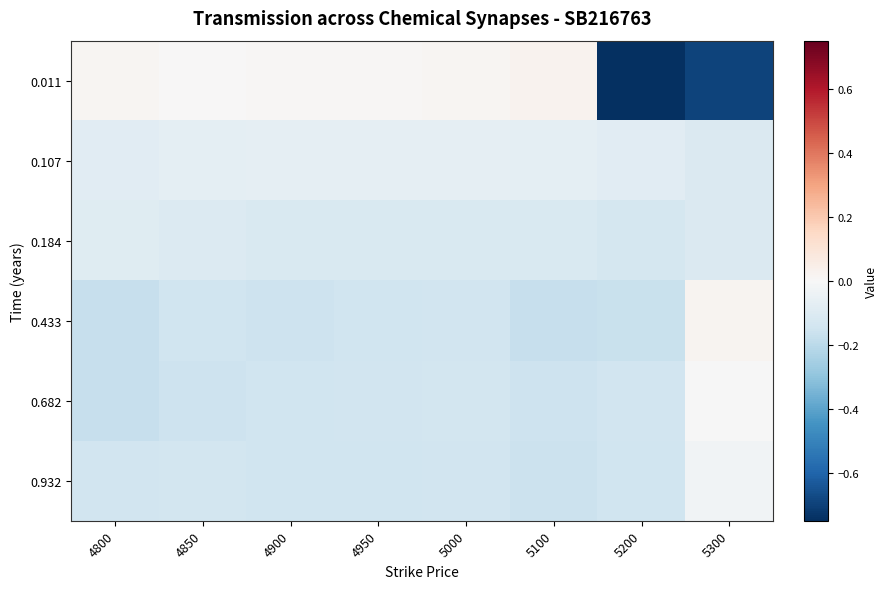

What is the minimum value shown in the chart?

-0.8